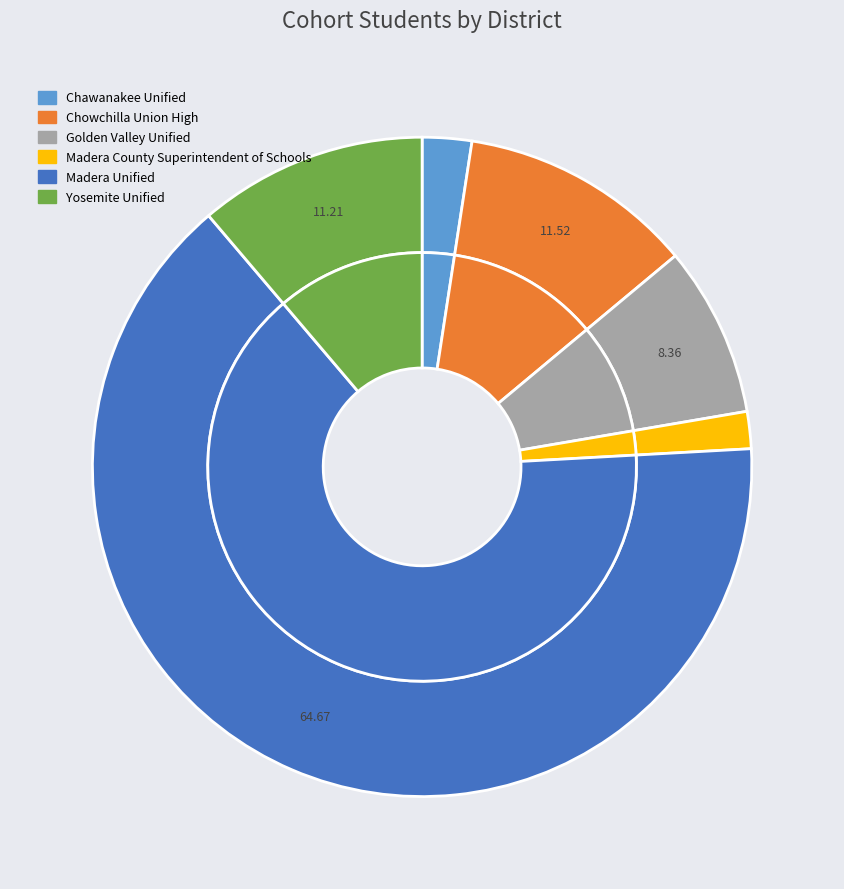

How many slices are in this pie chart?

6